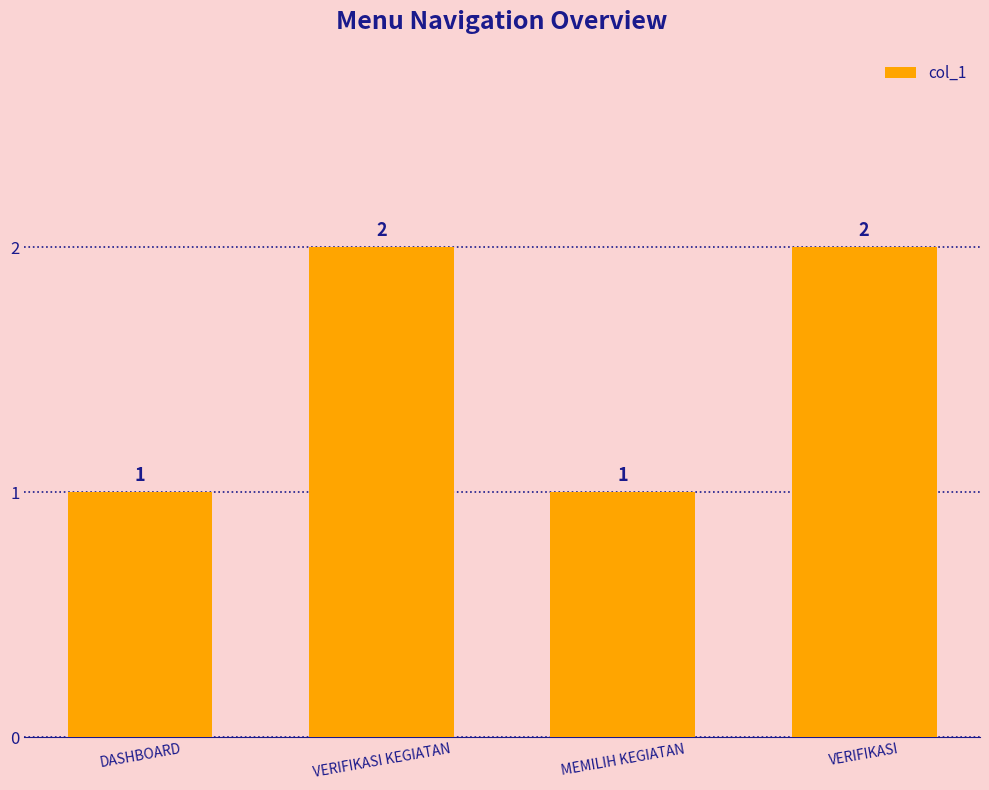

Reading left to right, what are all the values shown in this chart?

DASHBOARD=1	VERIFIKASI KEGIATAN=2	MEMILIH KEGIATAN=1	VERIFIKASI=2